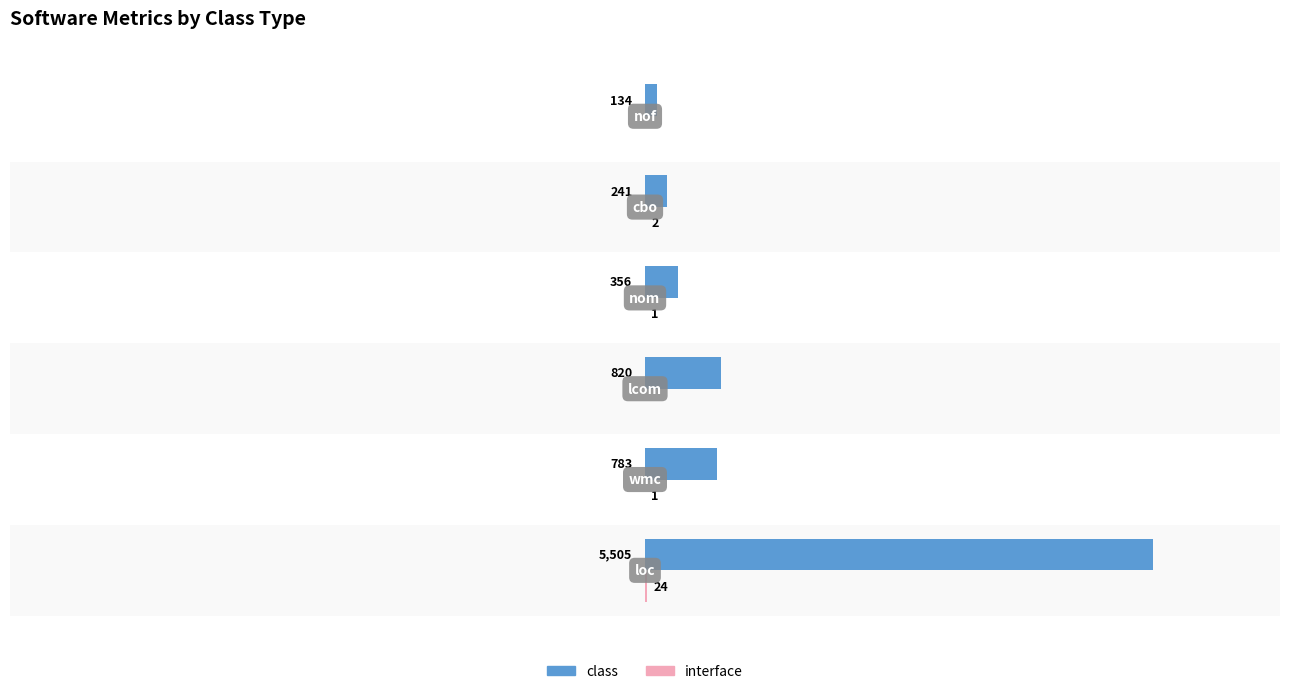

Which series has the largest total across all categories?

class